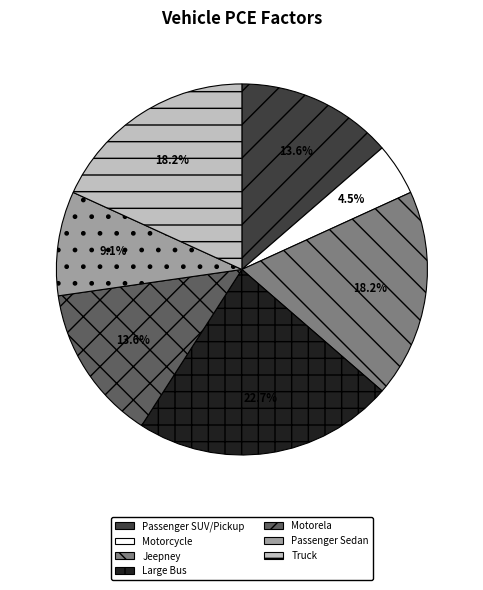

Is Passenger SUV/Pickup the majority of the pie?

No